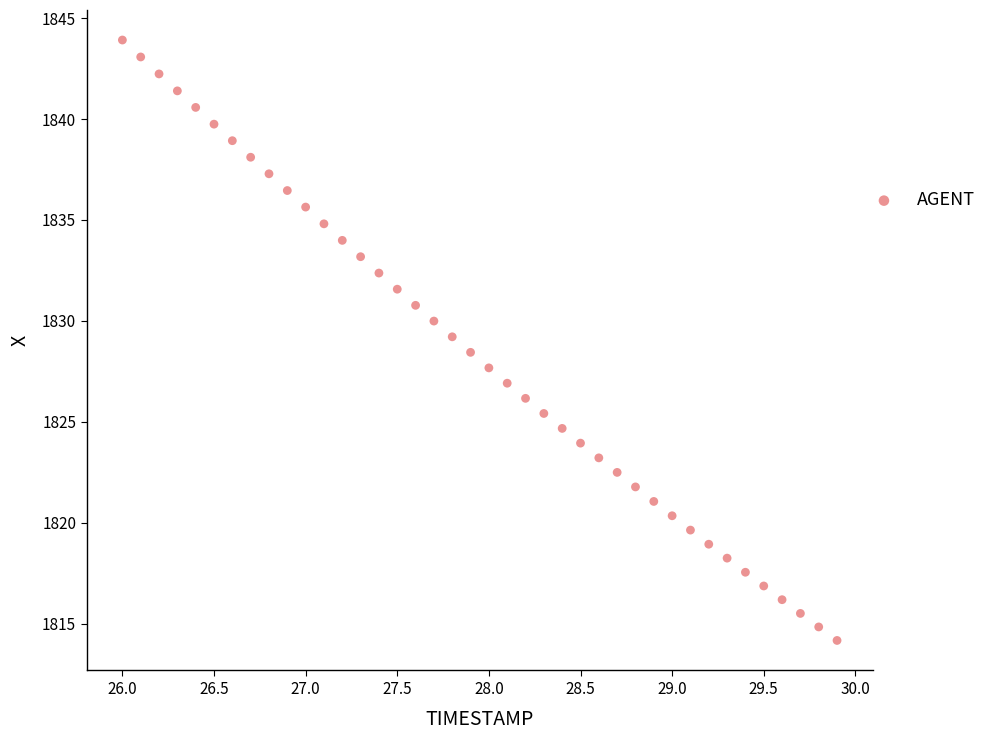

What is the range of Y values (max minus min)?

29.8